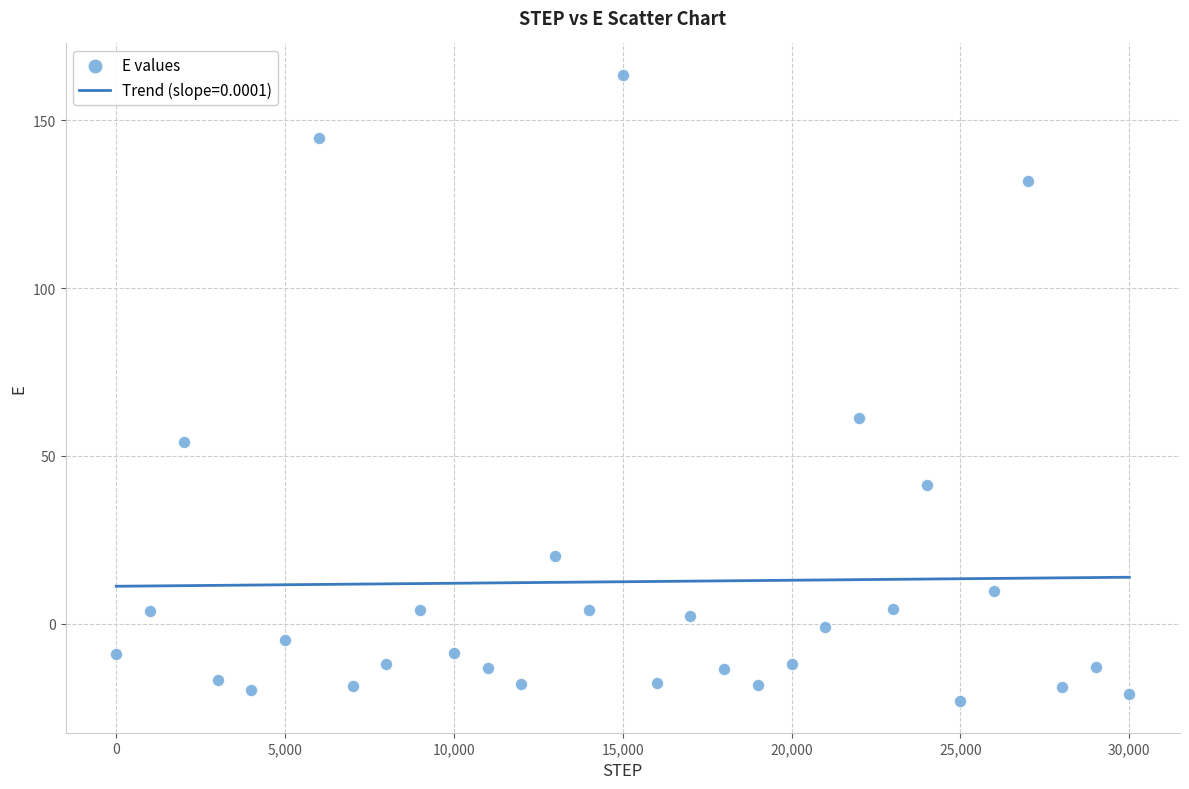

What Y value in the scatter plot is closest to 70?

61.4